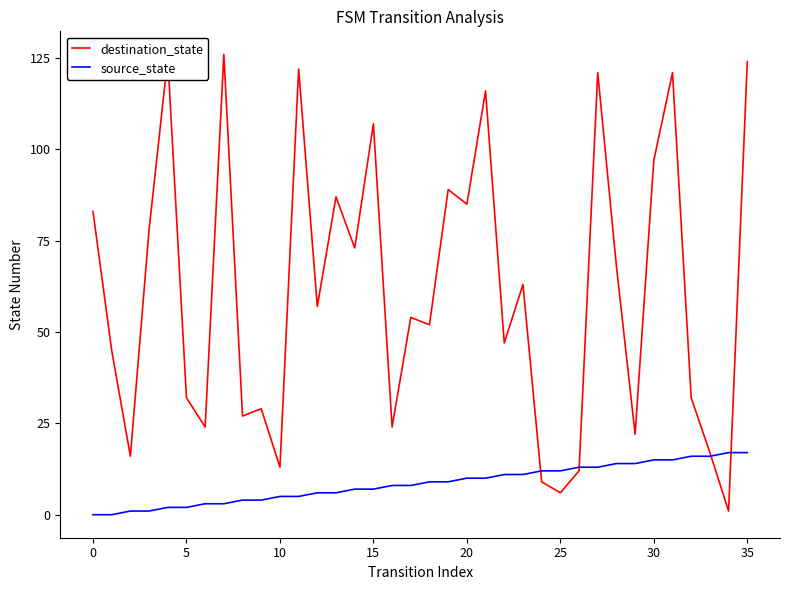

What is the greatest value displayed?

126